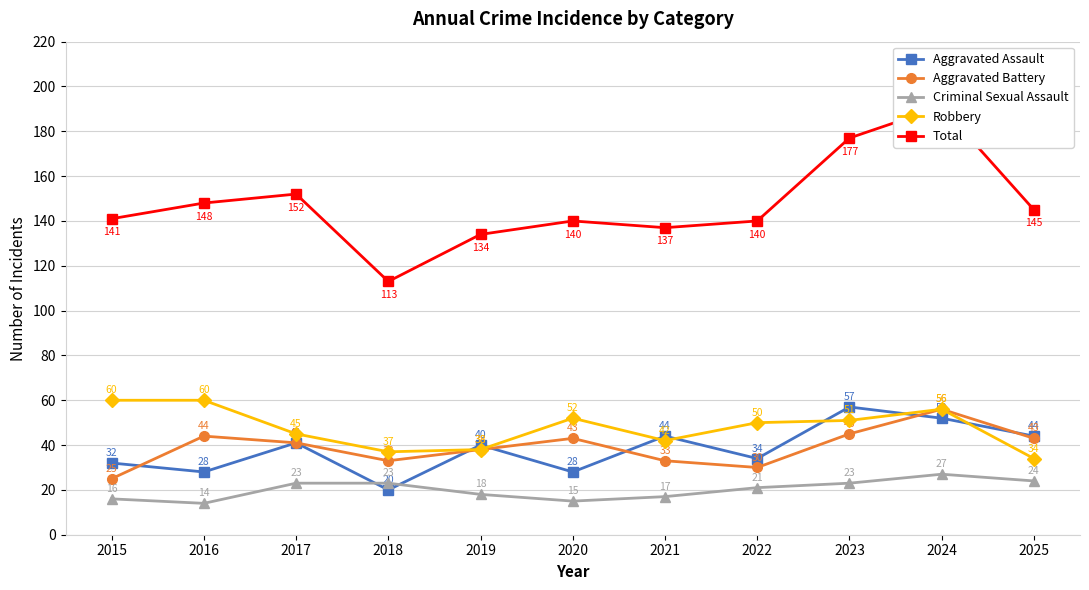

How many lines are shown in the chart?

5